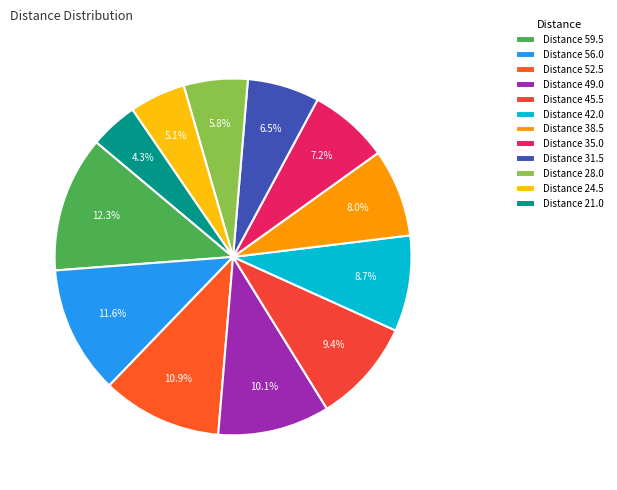

What is the smallest slice in the pie chart?

Distance 21.0